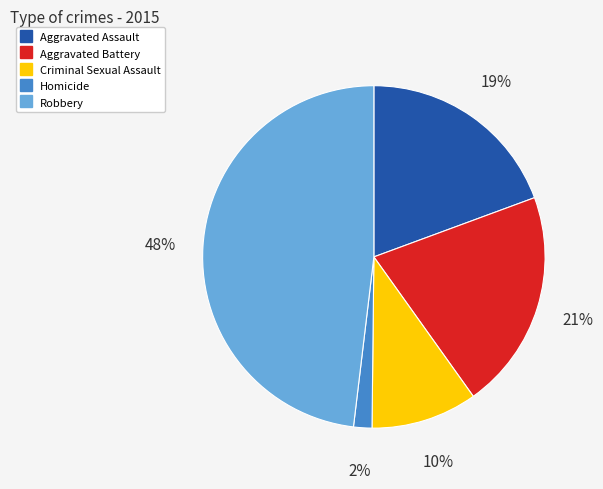

Rank the categories by value from lowest to highest.

Homicide, Criminal Sexual Assault, Aggravated Assault, Aggravated Battery, Robbery